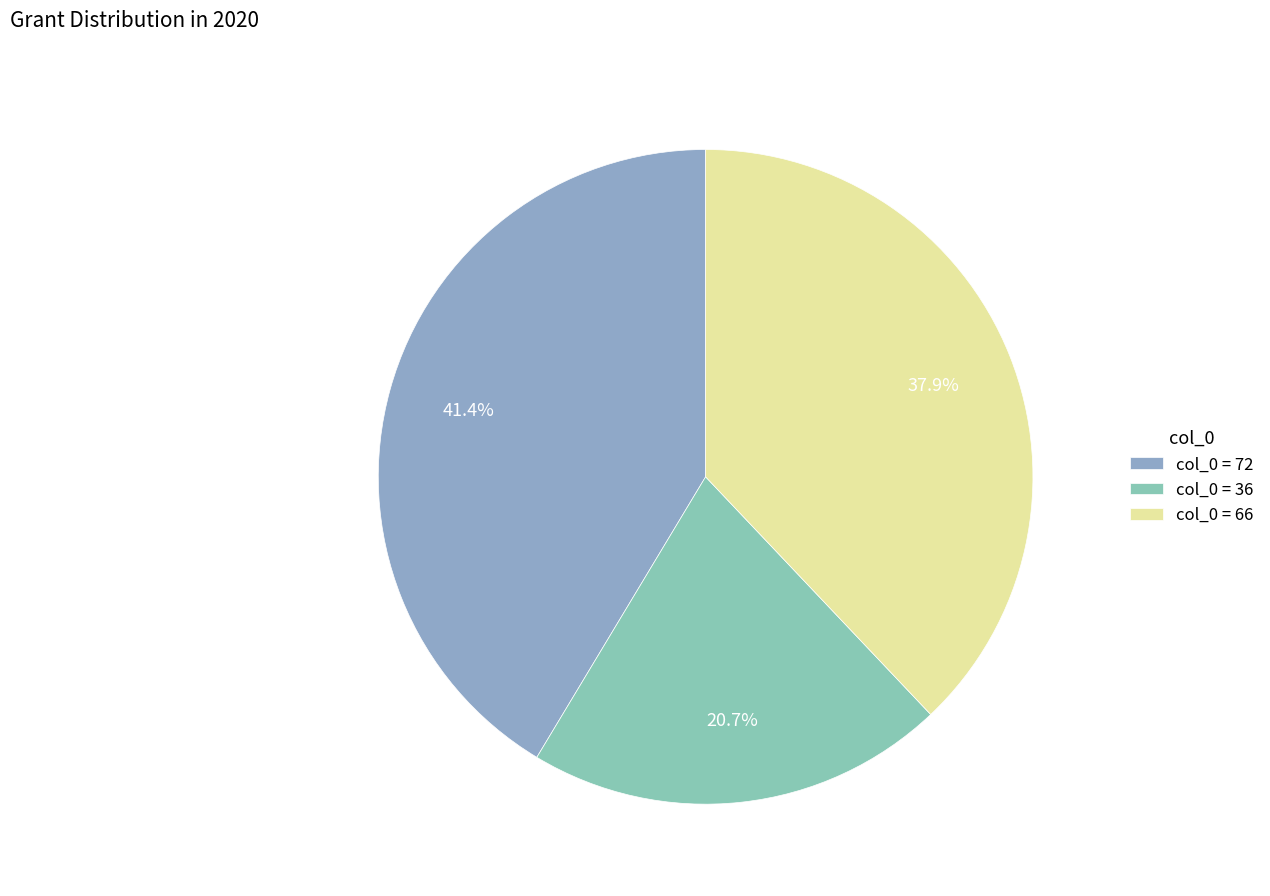

How many segments does this pie chart have?

3